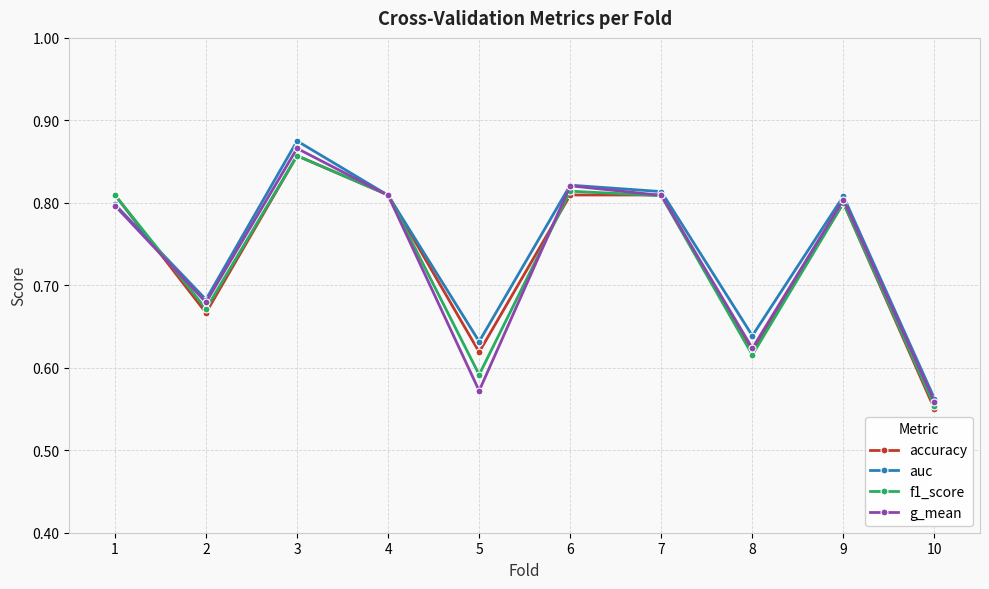

Which category has the highest value across all series?

3